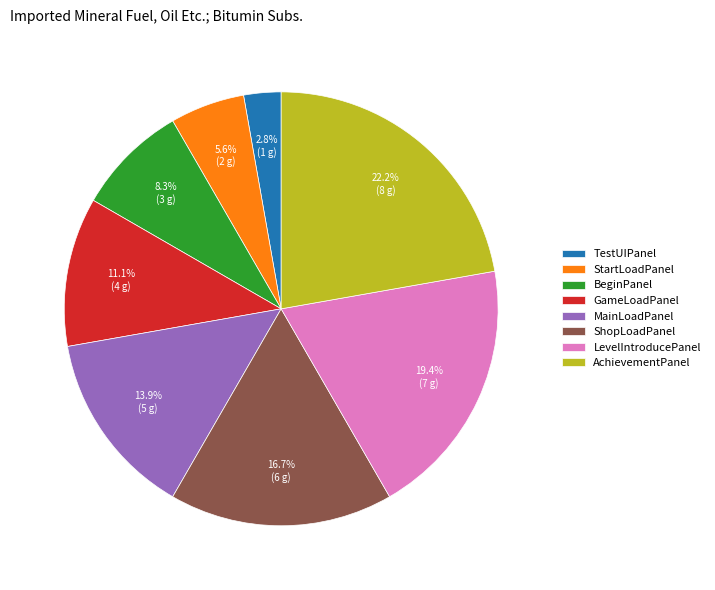

How much of the chart is everything except ShopLoadPanel?

83.3%